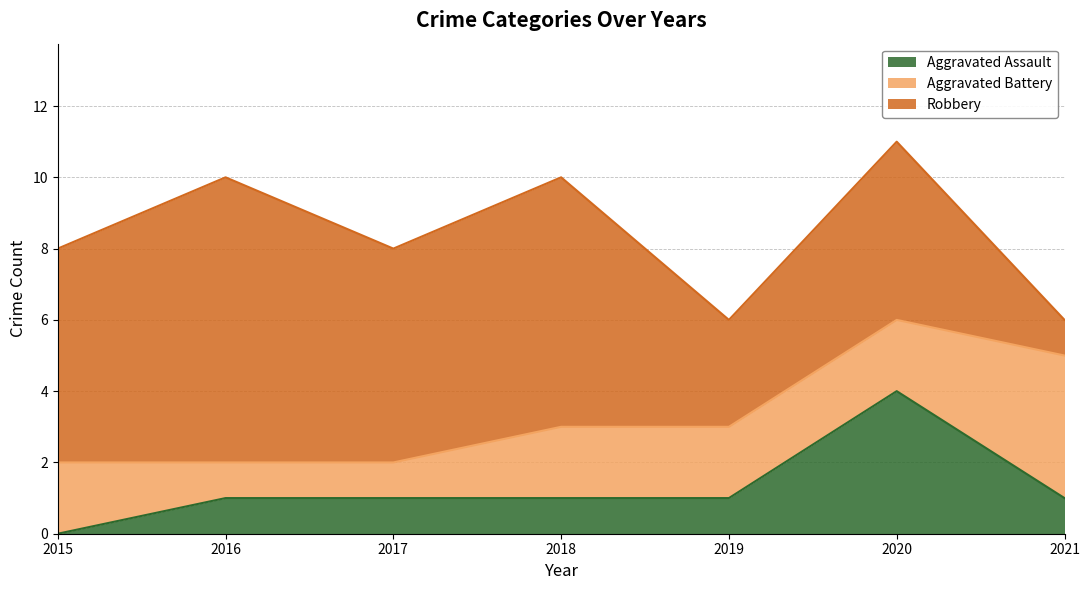

At which category is the sum across all series the highest?

2020